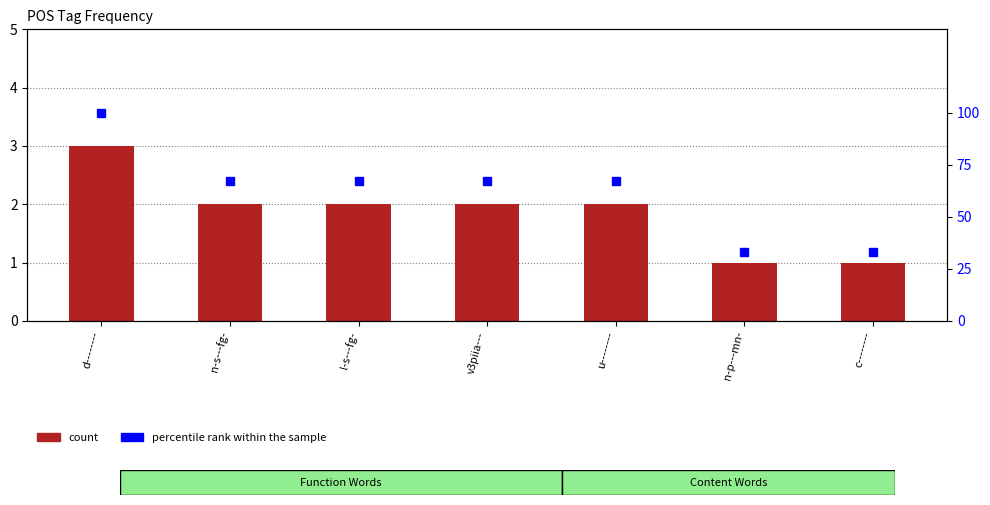

Between v3piia--- and c--------, which series saw the biggest shift?

percentile rank within the sample